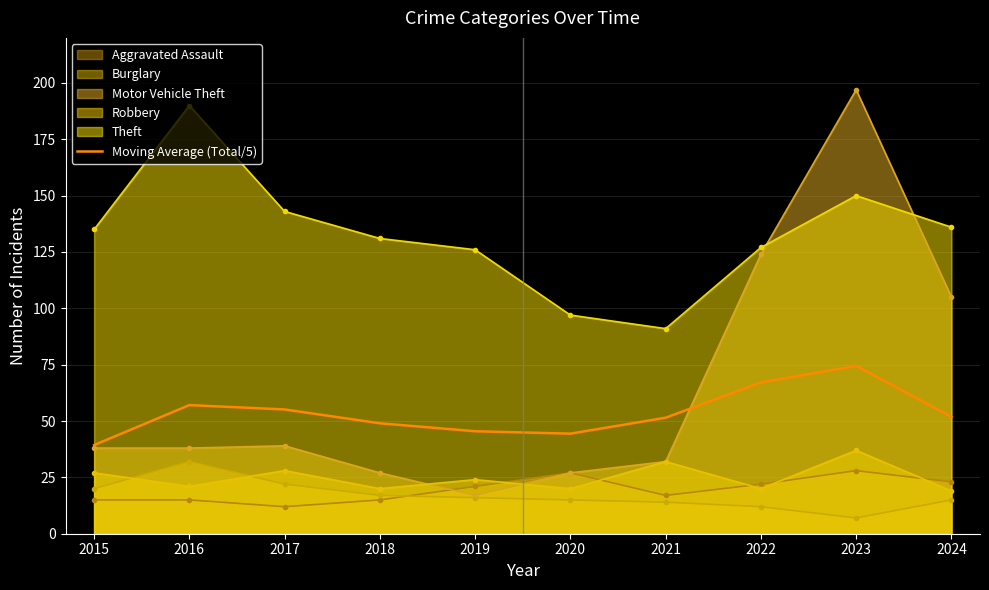

Which series changed the most between 2018 and 2021?

Theft